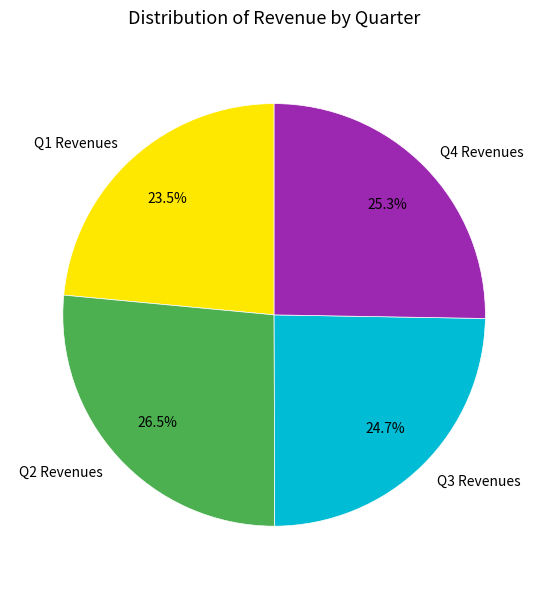

Does Q4 Revenues represent more than half of the total?

No